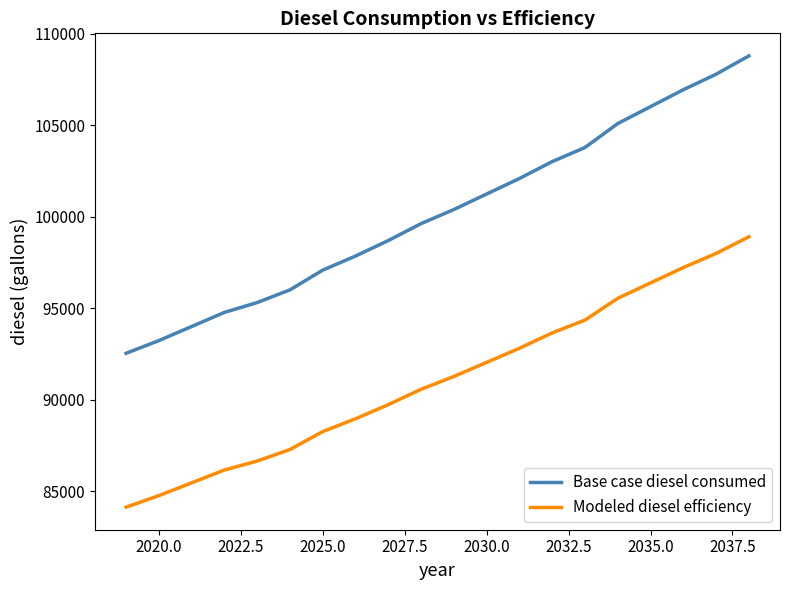

True or false: Modeled diesel efficiency and Base case diesel consumed cross at least once.

False